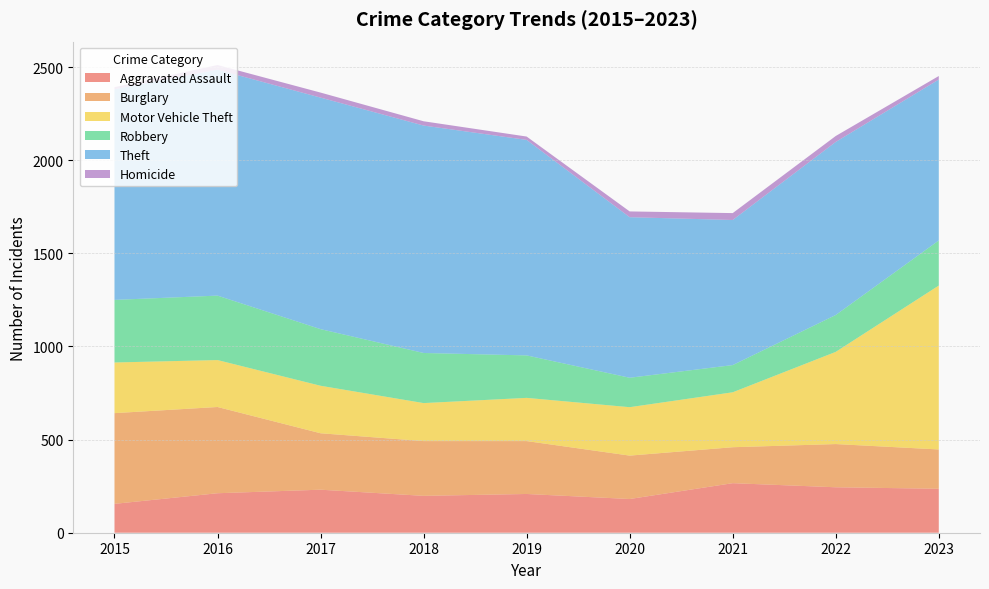

Reading left to right, extract all data points from this chart.

Aggravated Assault: 2015=155	2016=212	2017=231	2018=198	2019=208	2020=181	2021=266	2022=244	2023=236
Burglary: 2015=487	2016=463	2017=303	2018=294	2019=284	2020=233	2021=193	2022=232	2023=211
Motor Vehicle Theft: 2015=272	2016=252	2017=255	2018=204	2019=232	2020=260	2021=295	2022=495	2023=880
Robbery: 2015=336	2016=346	2017=304	2018=269	2019=228	2020=158	2021=146	2022=198	2023=242
Theft: 2015=1131	2016=1213	2017=1243	2018=1221	2019=1157	2020=862	2021=779	2022=929	2023=864
Homicide: 2015=11	2016=25	2017=27	2018=23	2019=18	2020=31	2021=37	2022=32	2023=19